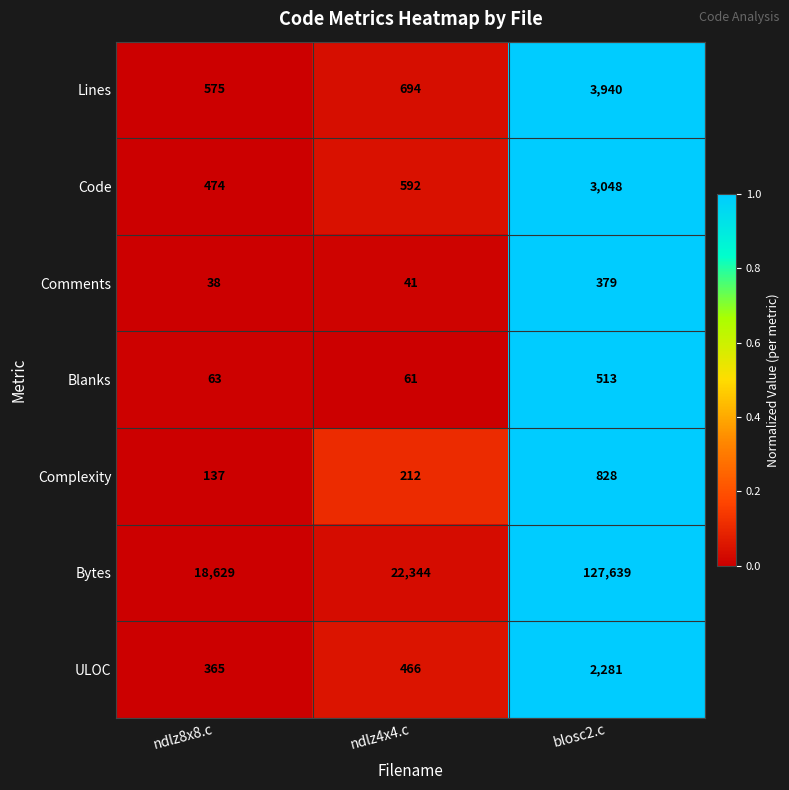

Reading left to right, extract all data points from this chart.

Lines: ndlz8x8.c=575	ndlz4x4.c=694	blosc2.c=3940
Code: ndlz8x8.c=474	ndlz4x4.c=592	blosc2.c=3048
Comments: ndlz8x8.c=38	ndlz4x4.c=41	blosc2.c=379
Blanks: ndlz8x8.c=63	ndlz4x4.c=61	blosc2.c=513
Complexity: ndlz8x8.c=137	ndlz4x4.c=212	blosc2.c=828
Bytes: ndlz8x8.c=18629	ndlz4x4.c=22344	blosc2.c=127639
ULOC: ndlz8x8.c=365	ndlz4x4.c=466	blosc2.c=2281